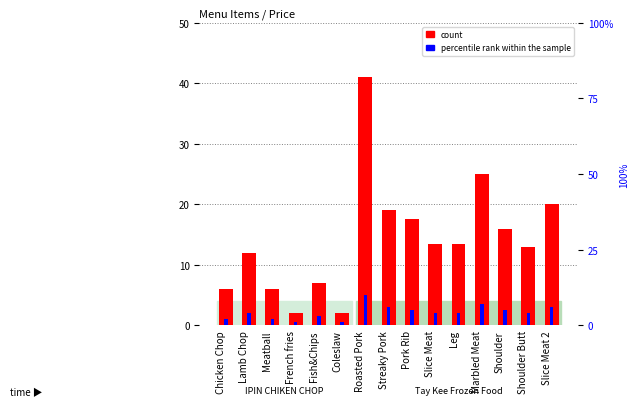

Is it true that count equals 1.2 at Coleslaw?

False